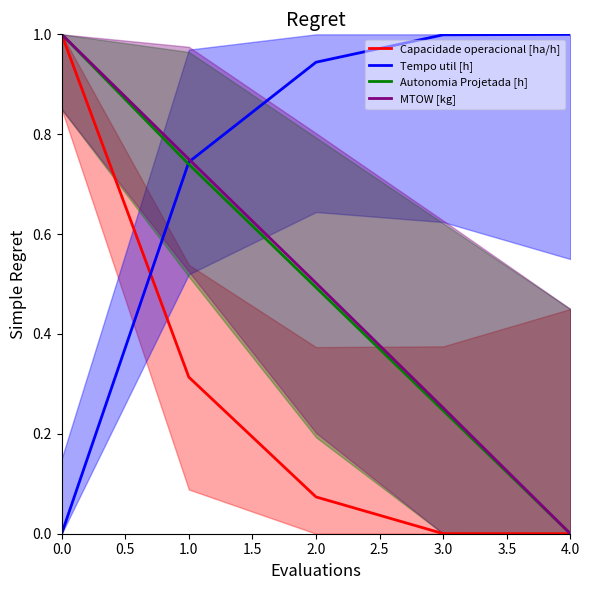

Which series changed the most between 2 and 4?

MTOW [kg]